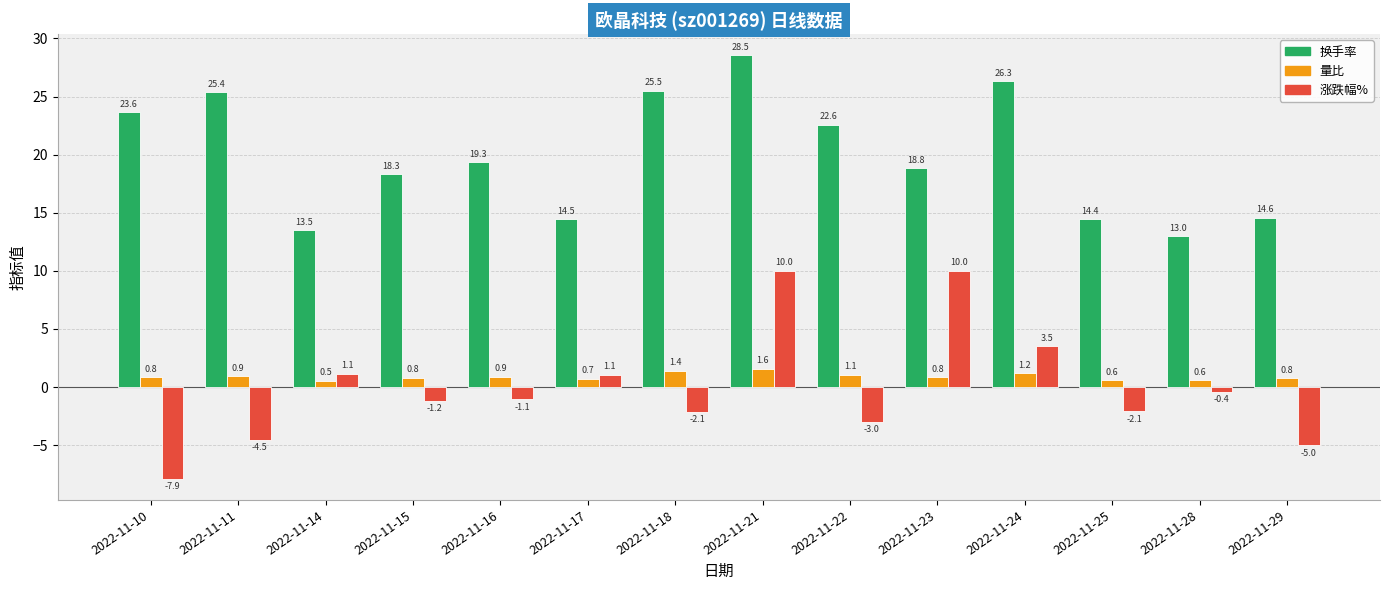

Which category has the highest value across all series?

2022-11-21